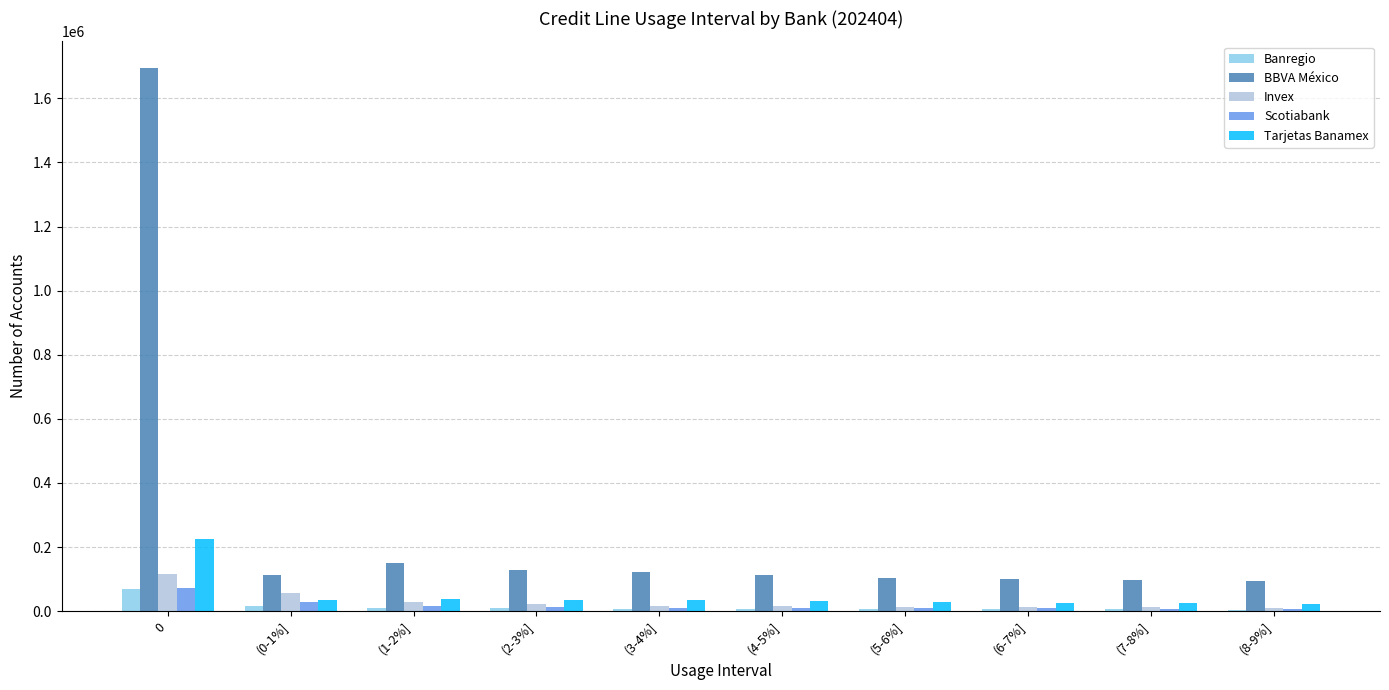

Which series has the largest total across all categories?

BBVA México